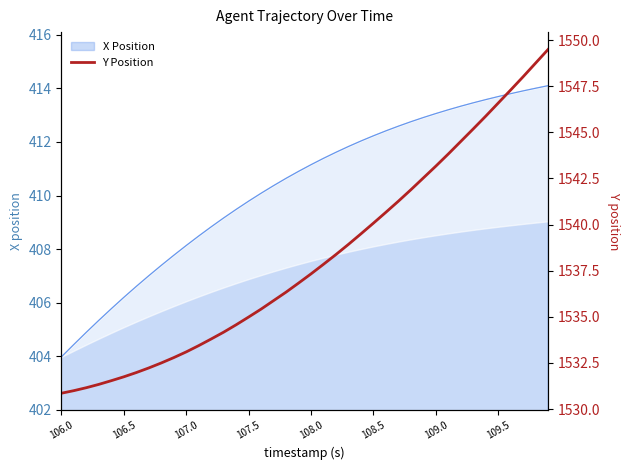

The X Position series shows 621.6 at 107.5. True or false?

False